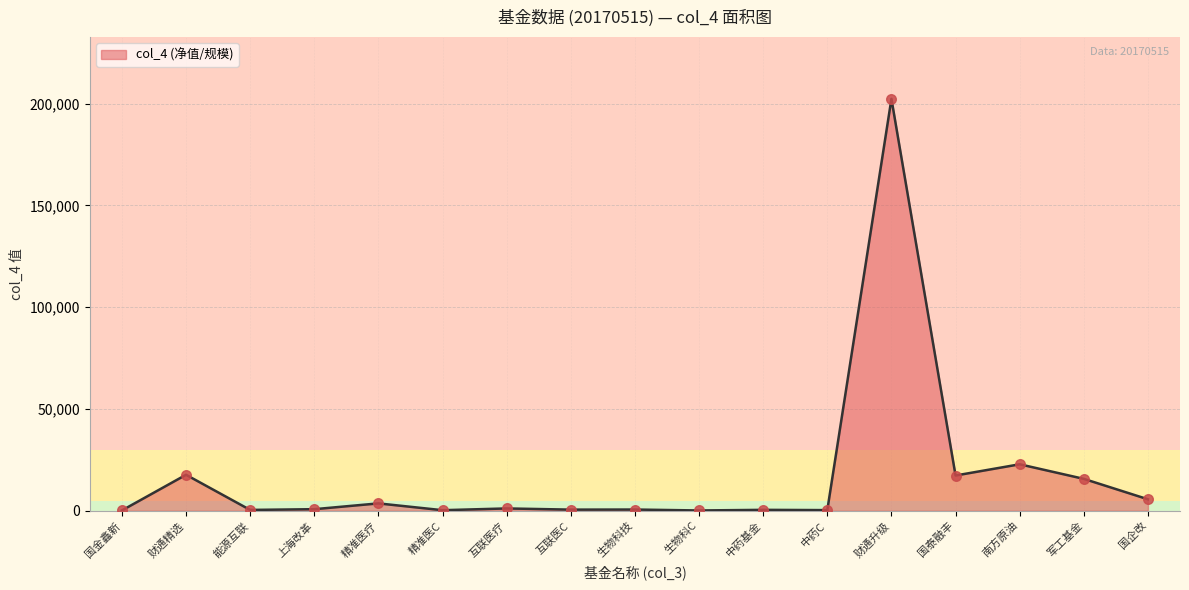

What is the change in value from 精准医疗 to 互联医C?

-3064.7